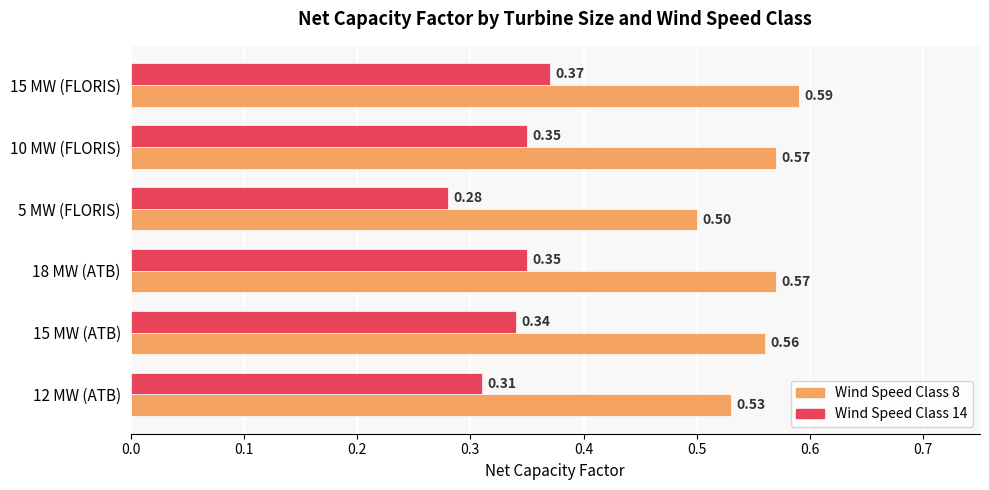

At how many categories does at least one series exceed 0?

6